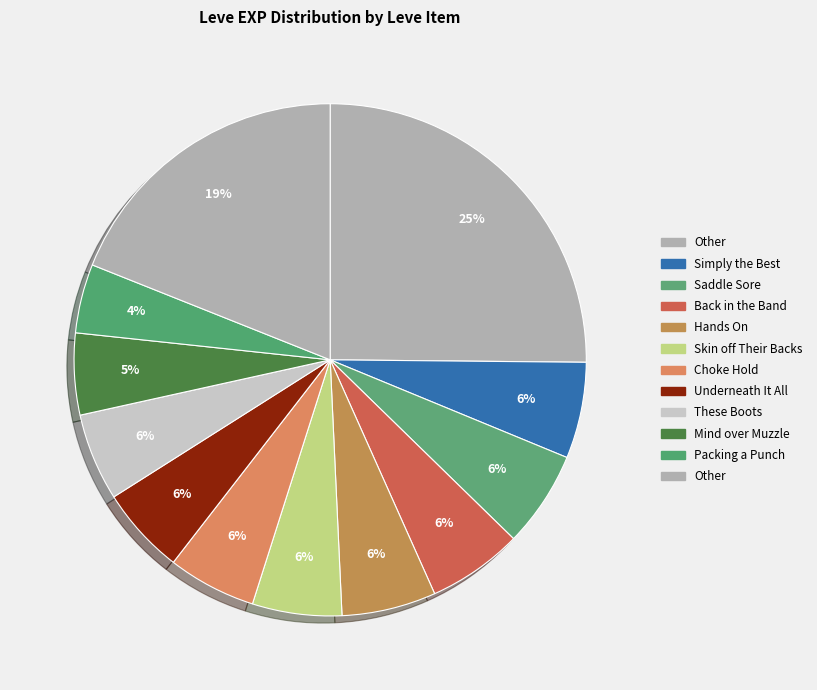

How many slices are in this pie chart?

12